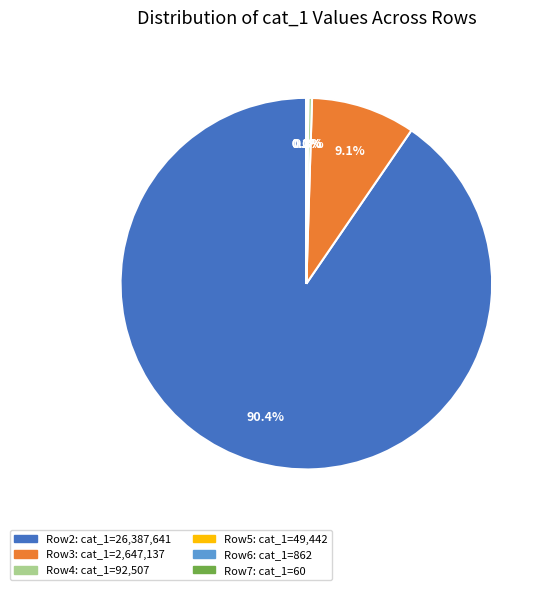

Does Row3: cat_1=2,647,137 represent more than half of the total?

No